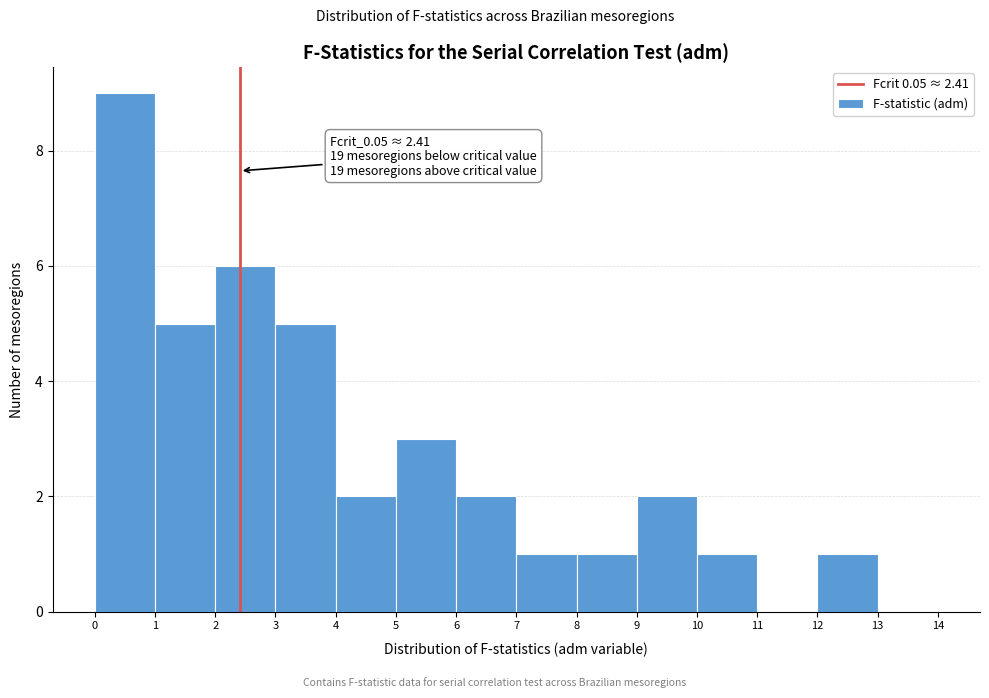

Over which range of the x-axis is the bar tallest?

0 to 1